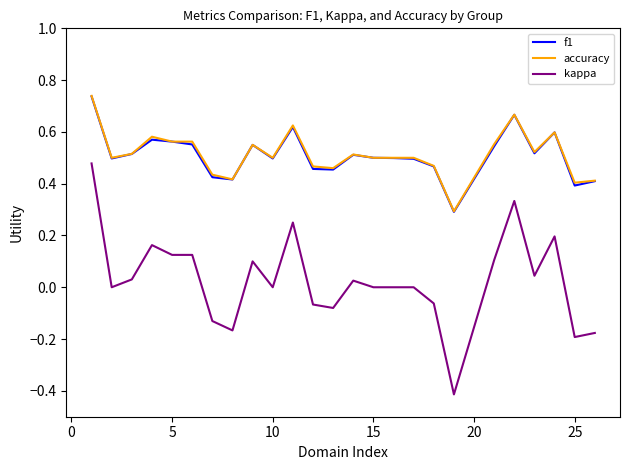

What is the sum of all f1 values?

12.7